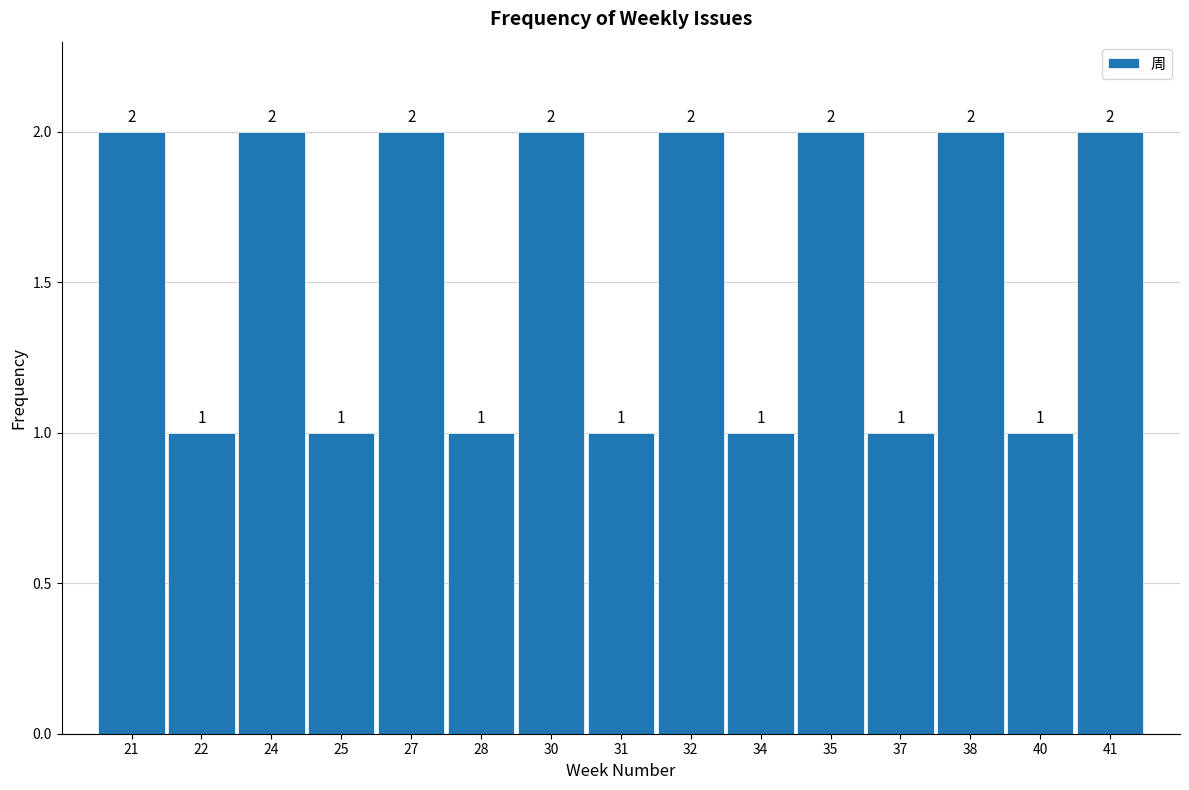

Reading left to right, what are all the values shown in this chart?

21=2	22=1	24=2	25=1	27=2	28=1	30=2	31=1	32=2	34=1	35=2	37=1	38=2	40=1	41=2